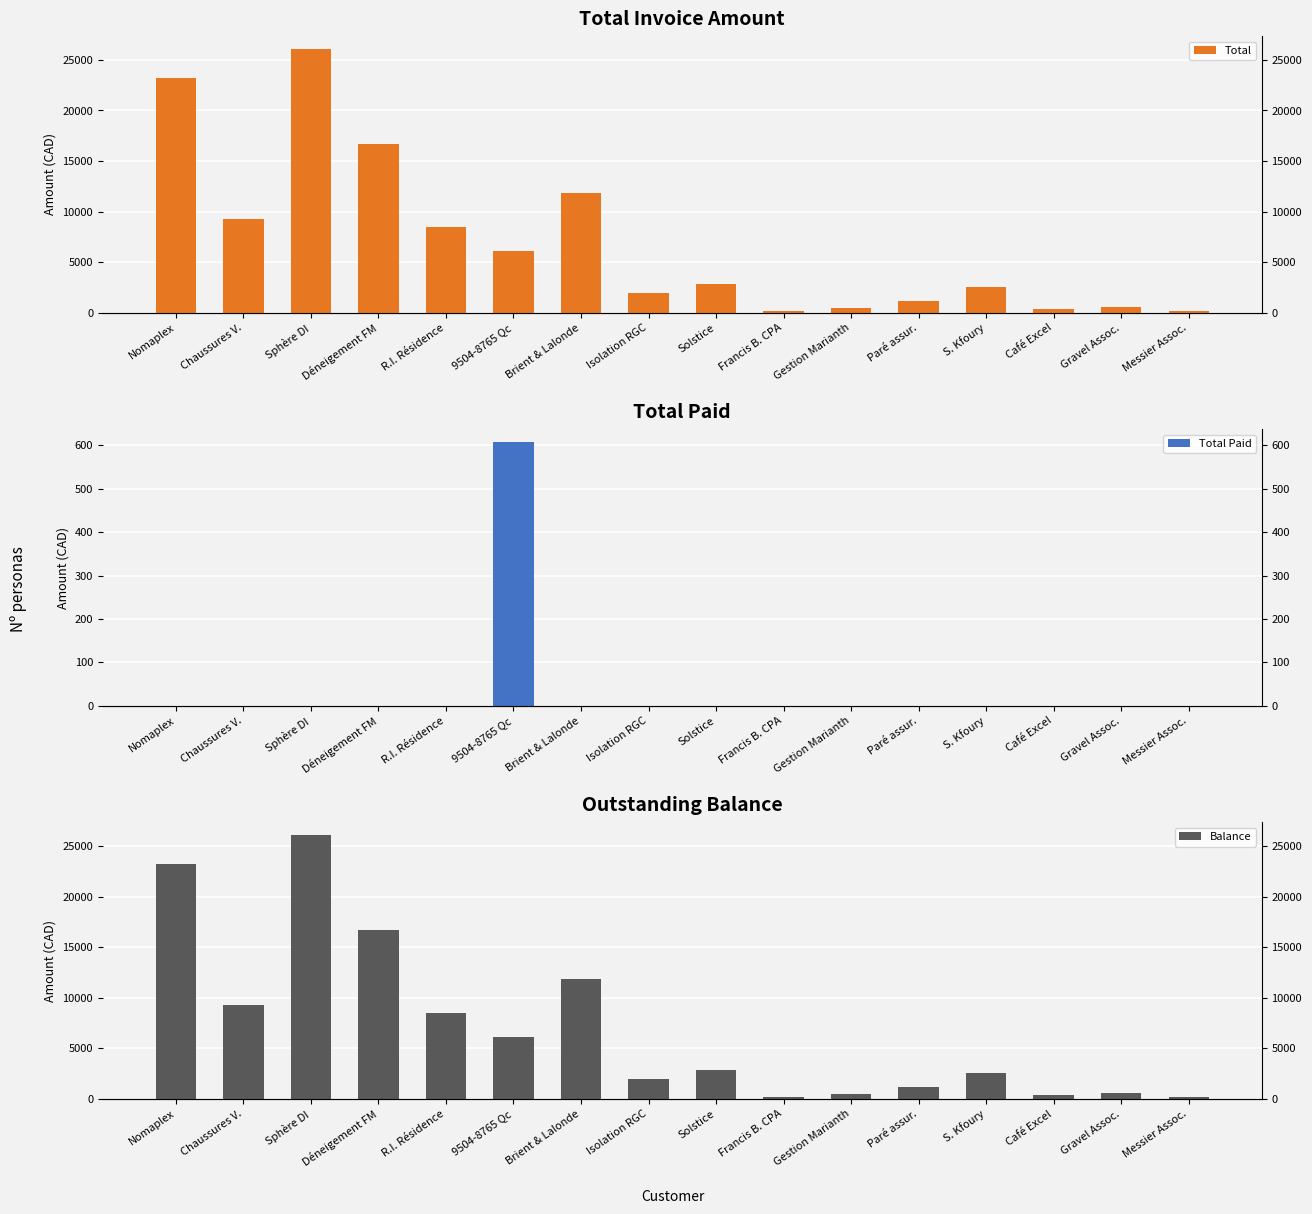

Which label corresponds to the smallest value in the chart?

Nomaplex